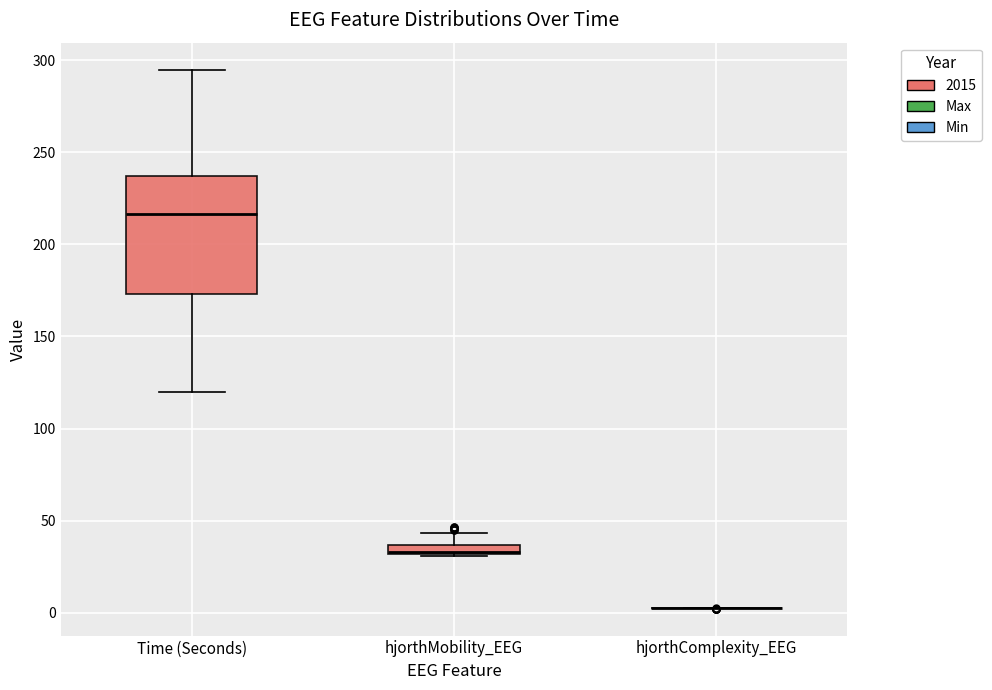

Where does the lower whisker of the box for Time (Seconds) end on the y-axis? The values are not printed on the chart, so give them approximately, as read against the axis.

120